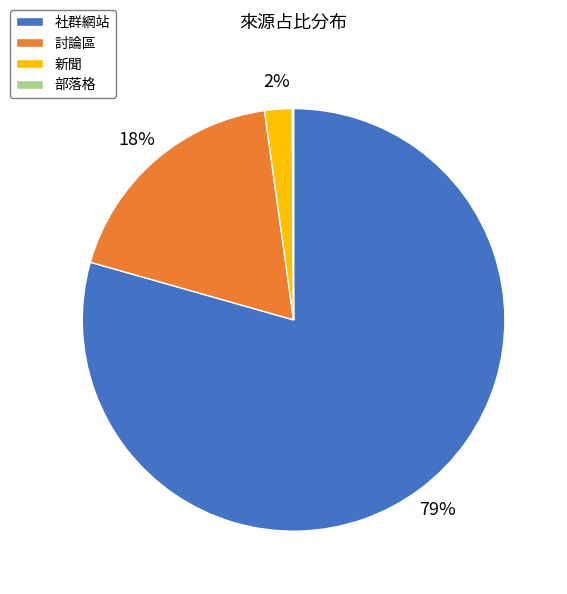

To the nearest percent, what portion does 討論區 represent?

18%